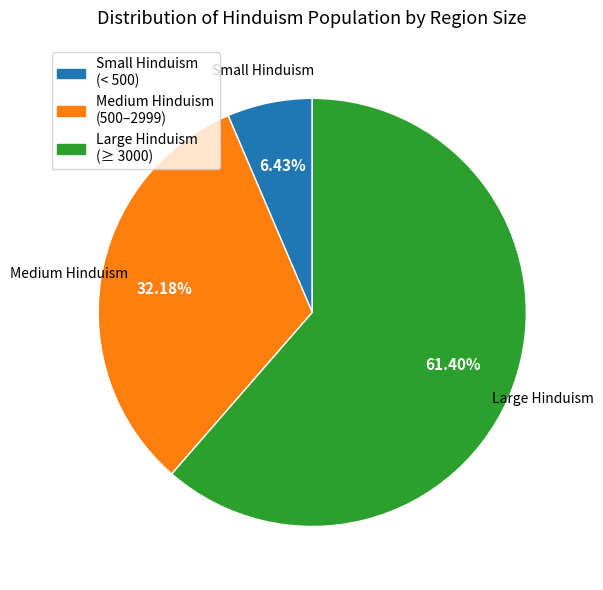

Does any single category account for the majority?

Yes